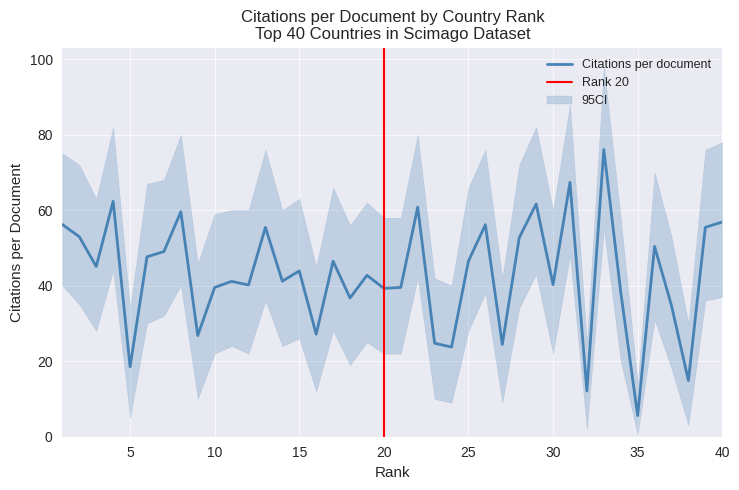

Is this an area chart (filled region under the line)?

No